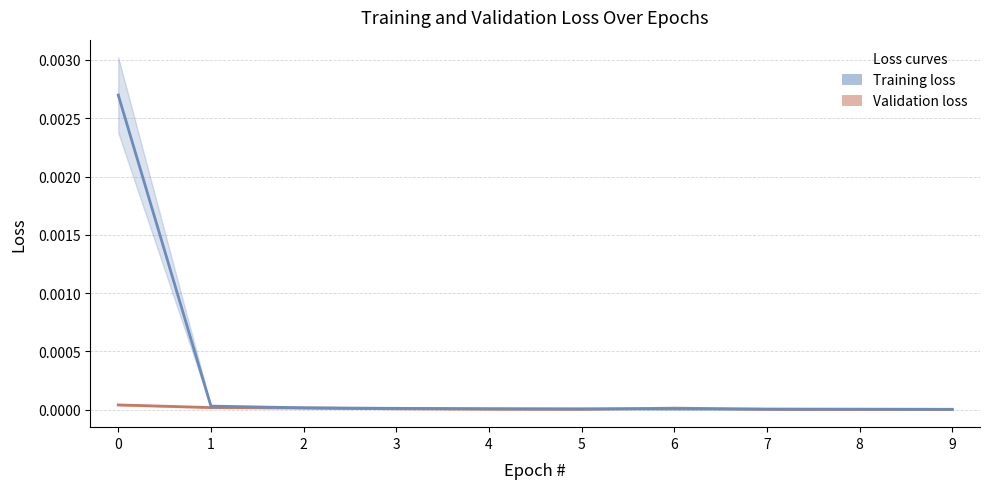

The Training loss series shows 0.0 at 7. True or false?

True